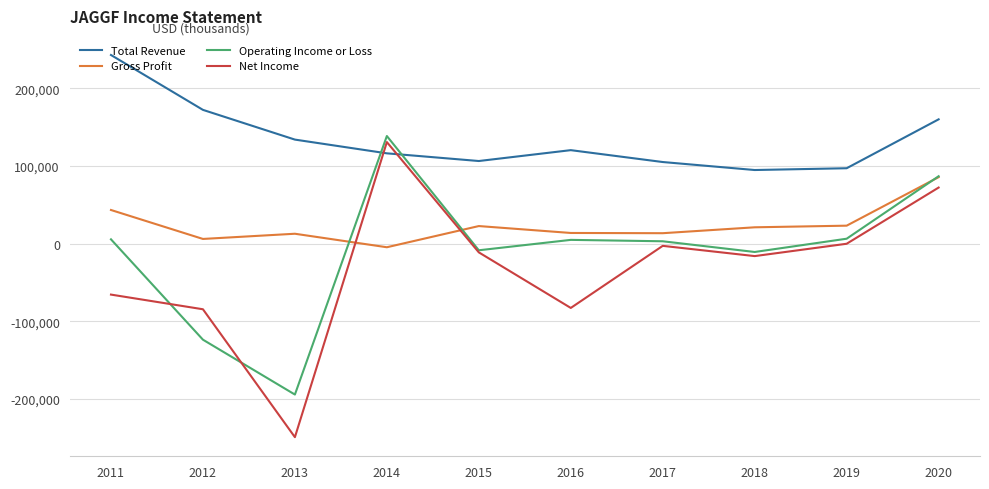

Where is the first local minimum for Operating Income or Loss?

2013